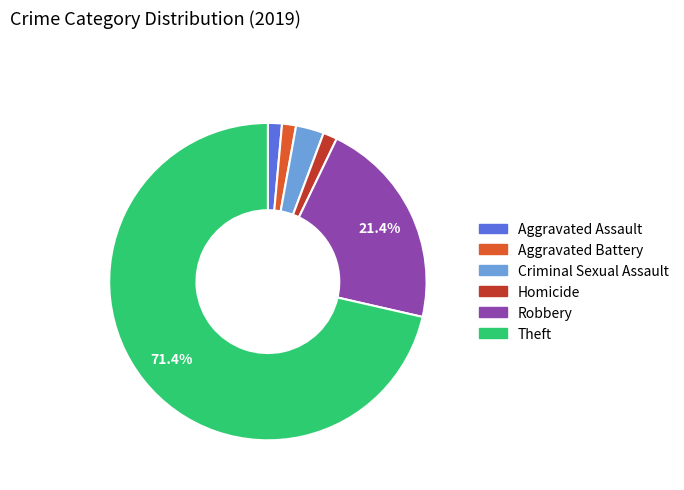

To the nearest percent, what percentage of the pie is Aggravated Battery?

1%